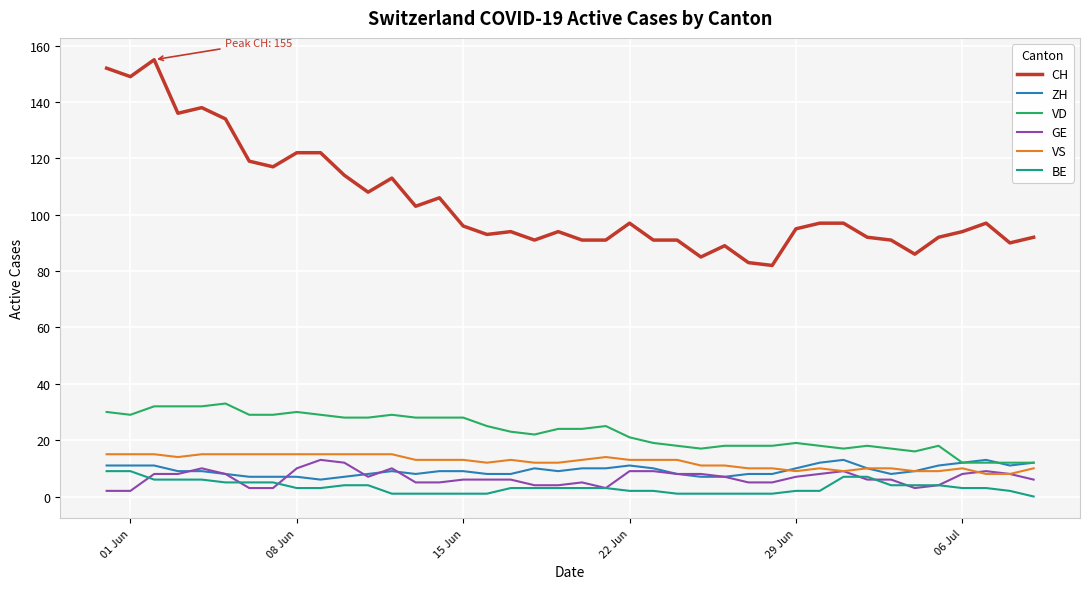

True or false: GE and CH cross at least once.

False